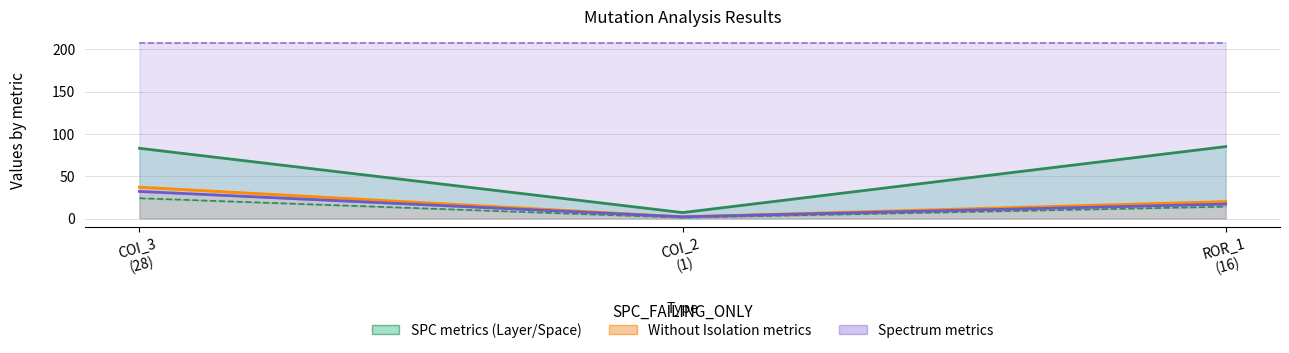

Is it true that WITHOUT_ISOLATION_LAYER equals 17 at ROR_1
(16)?

True